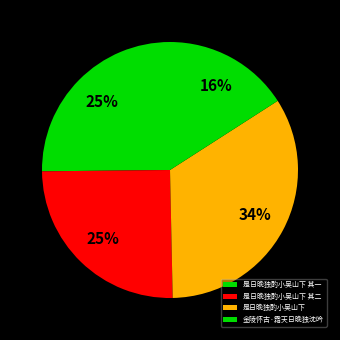

What percentage do 是日晚独酌小吴山下 其二 and 是日晚独酌小吴山下 其一 together represent?

50.3%